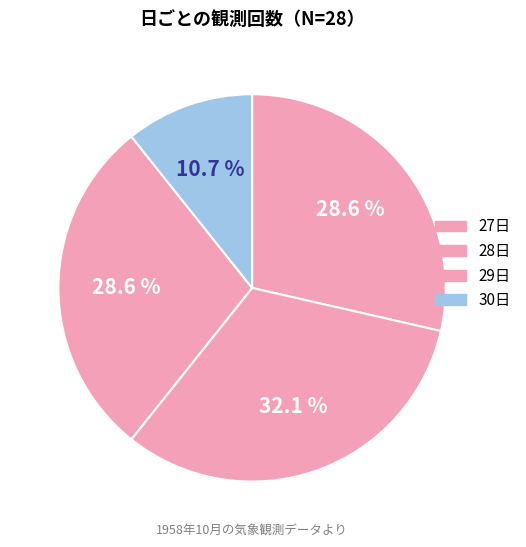

Count the number of slices in the pie.

4